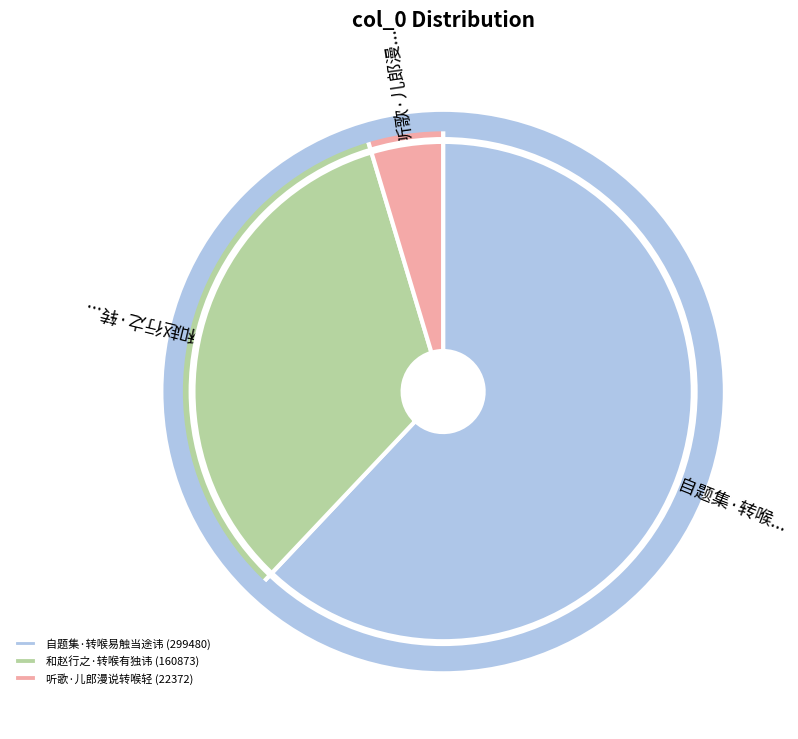

Is it true that 自题集·转喉易触当途讳 is 62% of the pie?

True